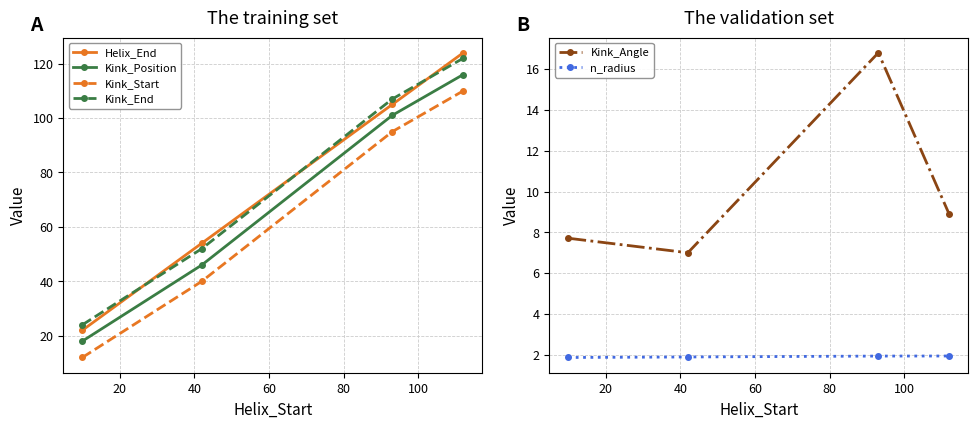

What is the value of the Helix_End point at the 4th from the left?

124